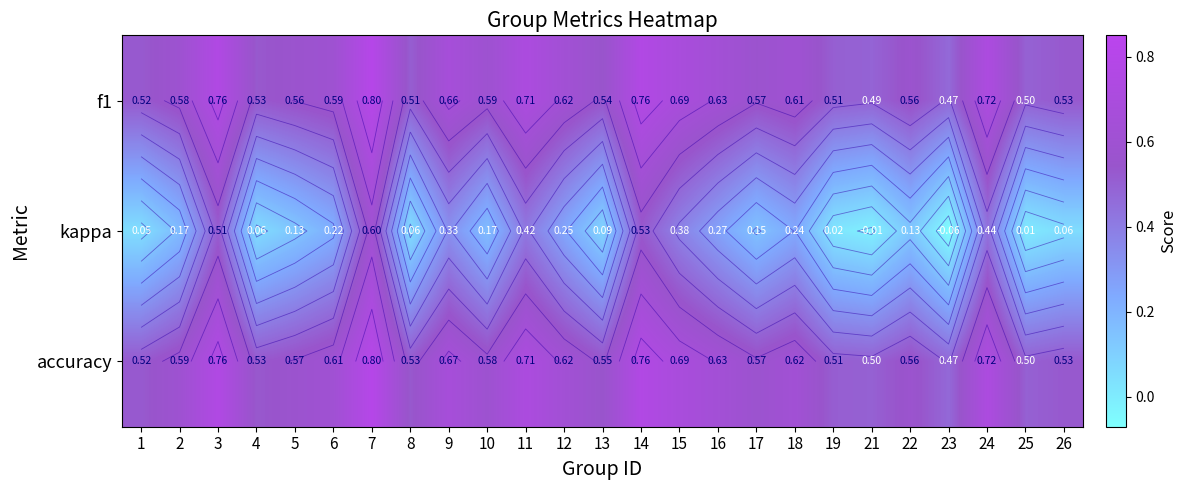

Is it true that accuracy equals 0.3 at 25?

False